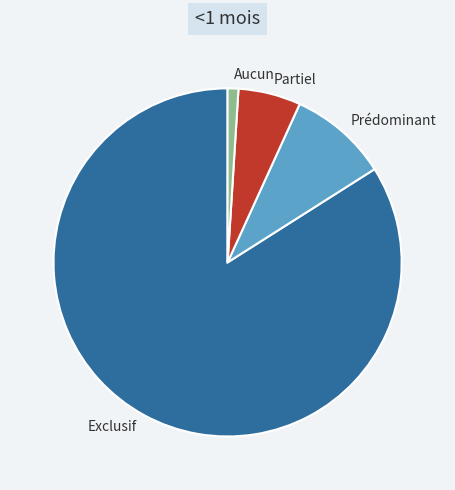

Rank the categories by value from highest to lowest.

Exclusif, Prédominant, Partiel, Aucun